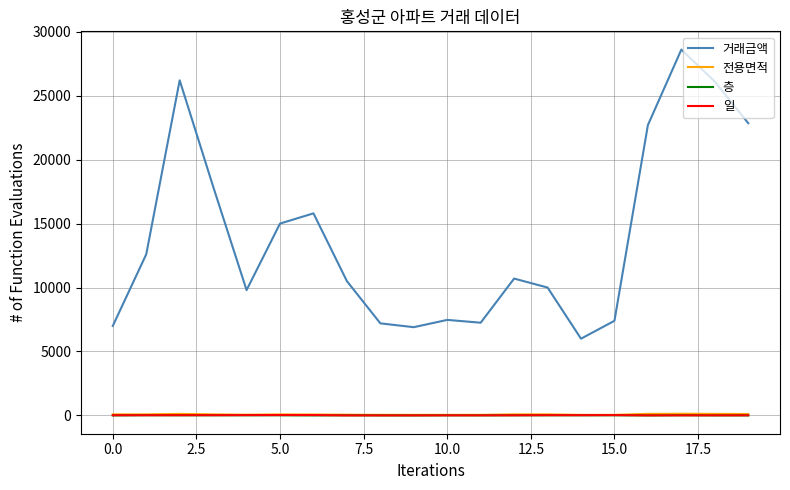

What is the highest value of the 거래금액 series?

28600.0